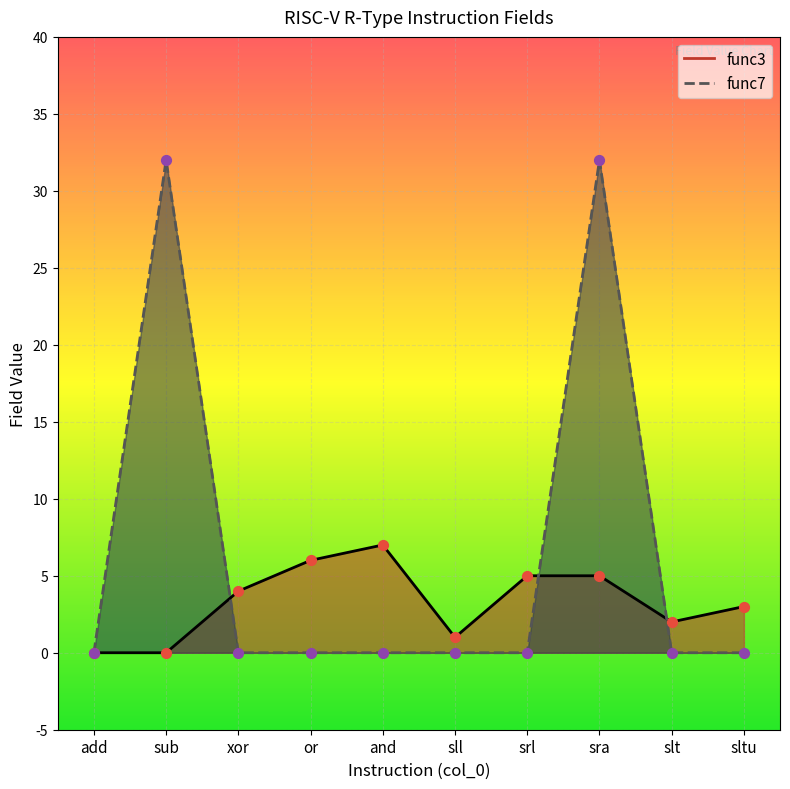

Which series has the largest total across all categories?

func7